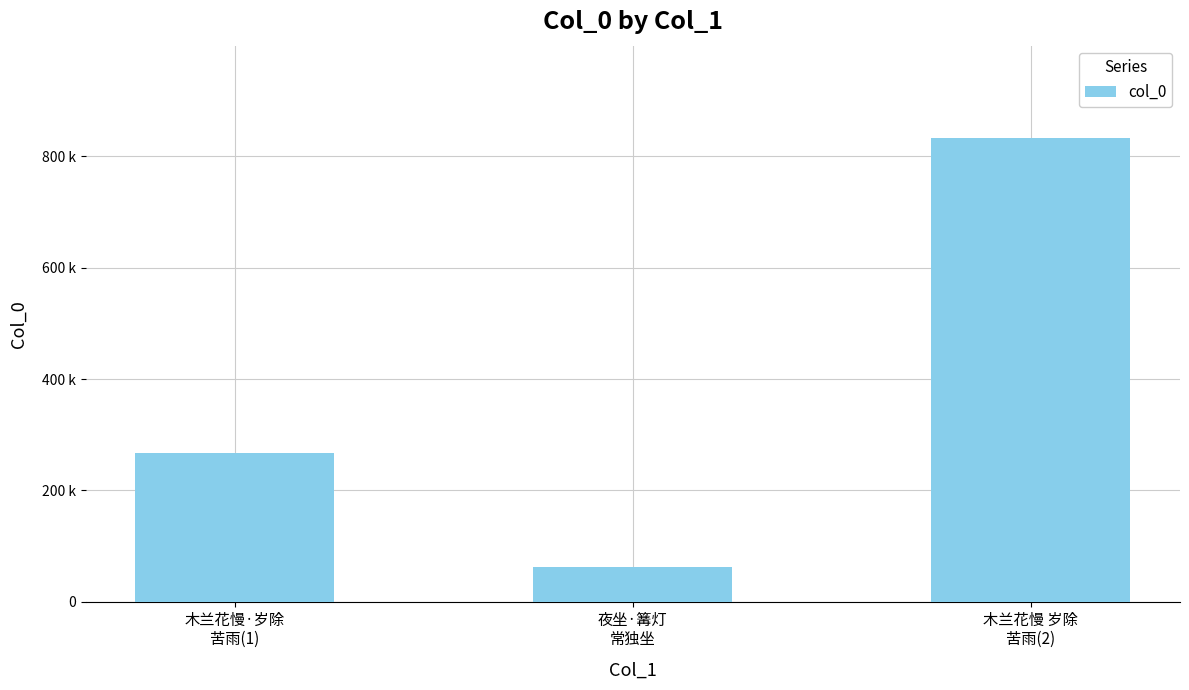

What is the label of the 2nd bar from the right?

夜坐·篝灯
常独坐